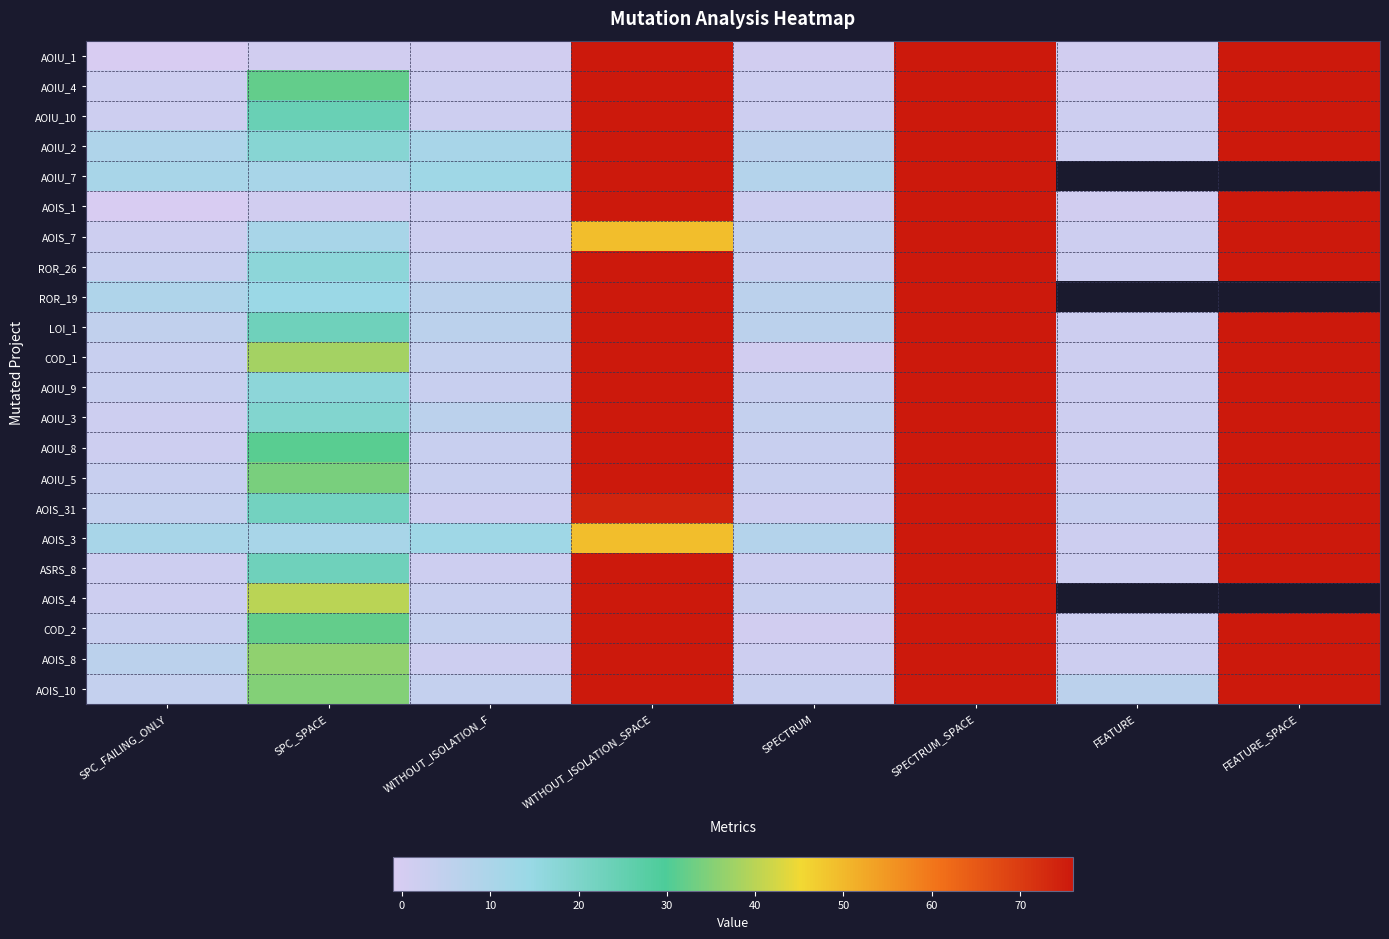

How many values in the AOIU_8 series exceed 31?

3